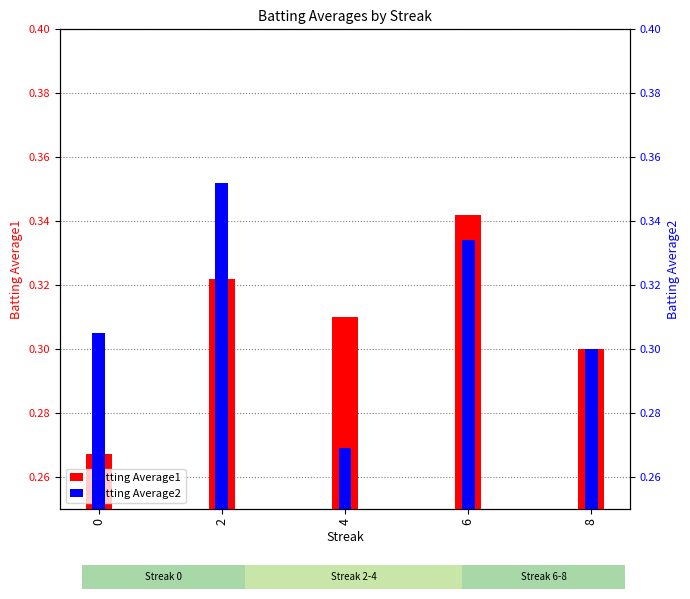

What is the sum of the Batting Average1 values at 0 and 6?

0.6